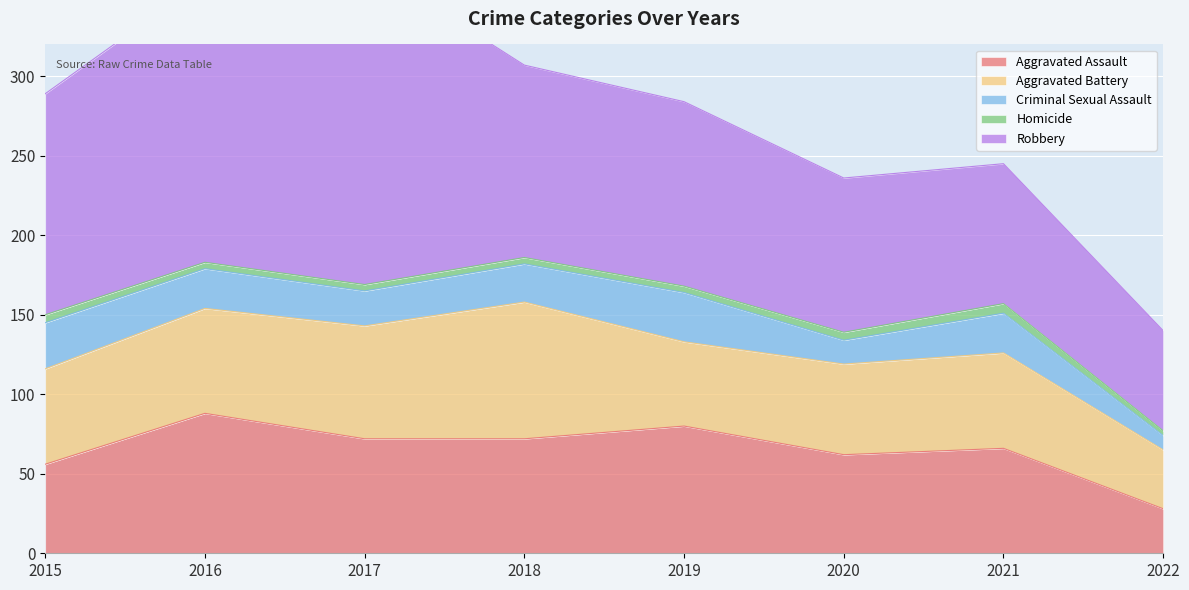

Rank the categories by Homicide value from highest to lowest.

2021, 2015, 2020, 2016, 2017, 2018, 2019, 2022